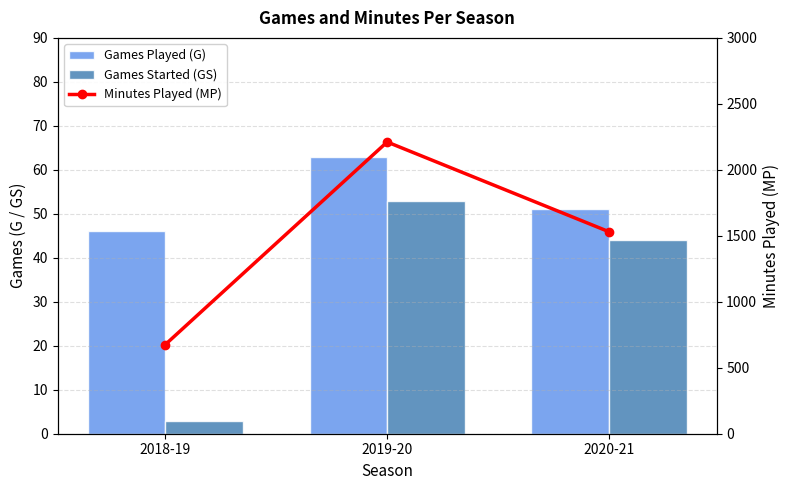

How many Games Played (G) values are between 46 and 63?

3